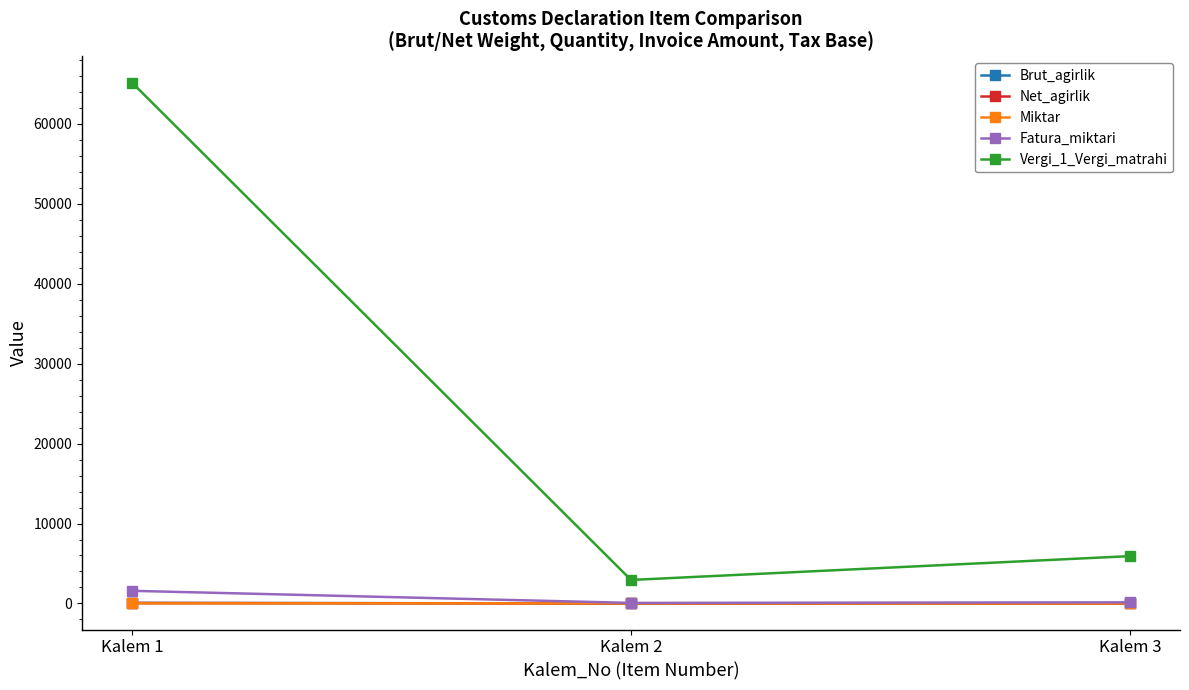

How many data points does each series have?

3